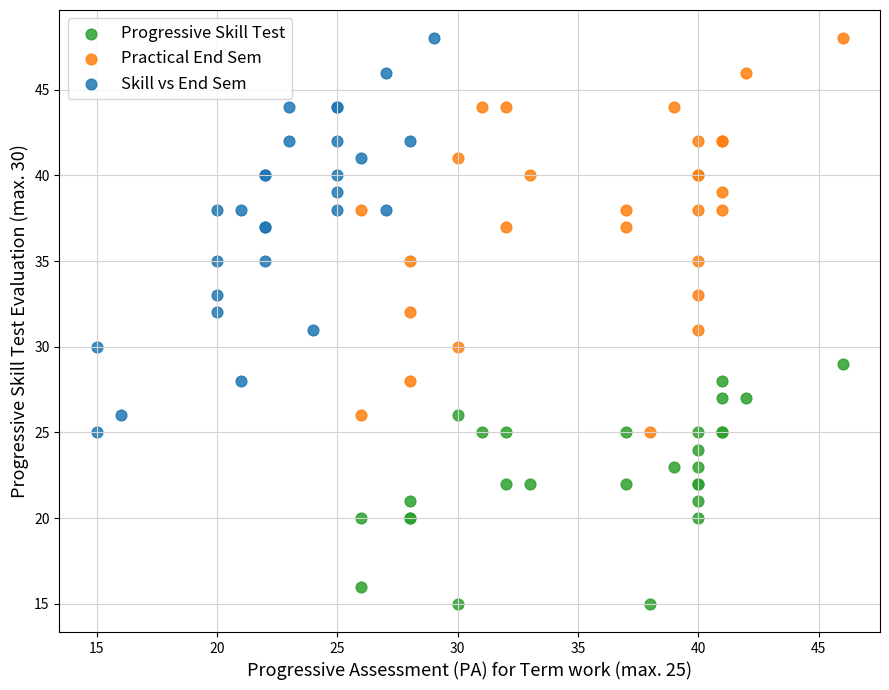

Which series contains the lowest Y value?

Progressive Skill Test